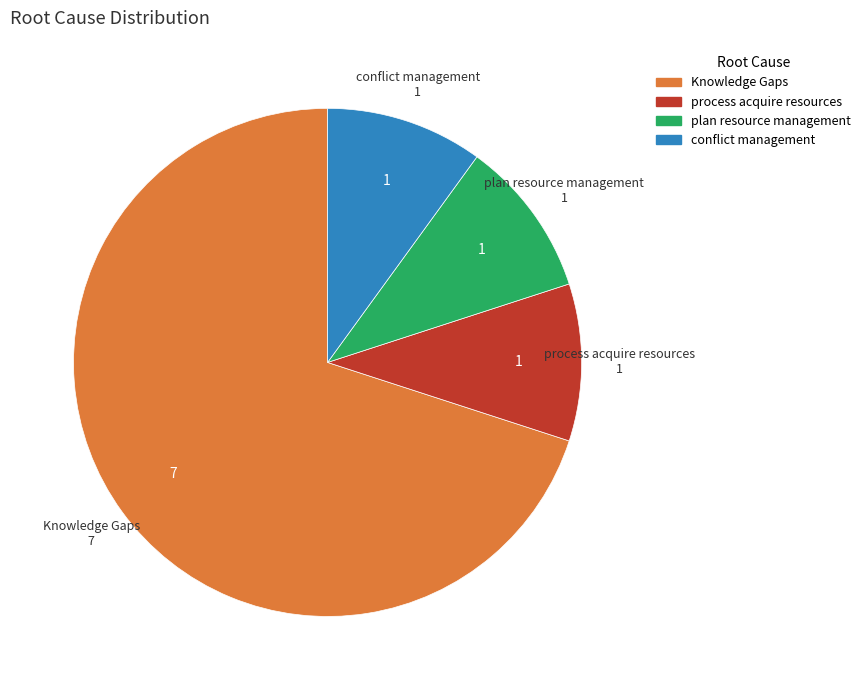

Is there any slice that represents more than half of the pie?

Yes